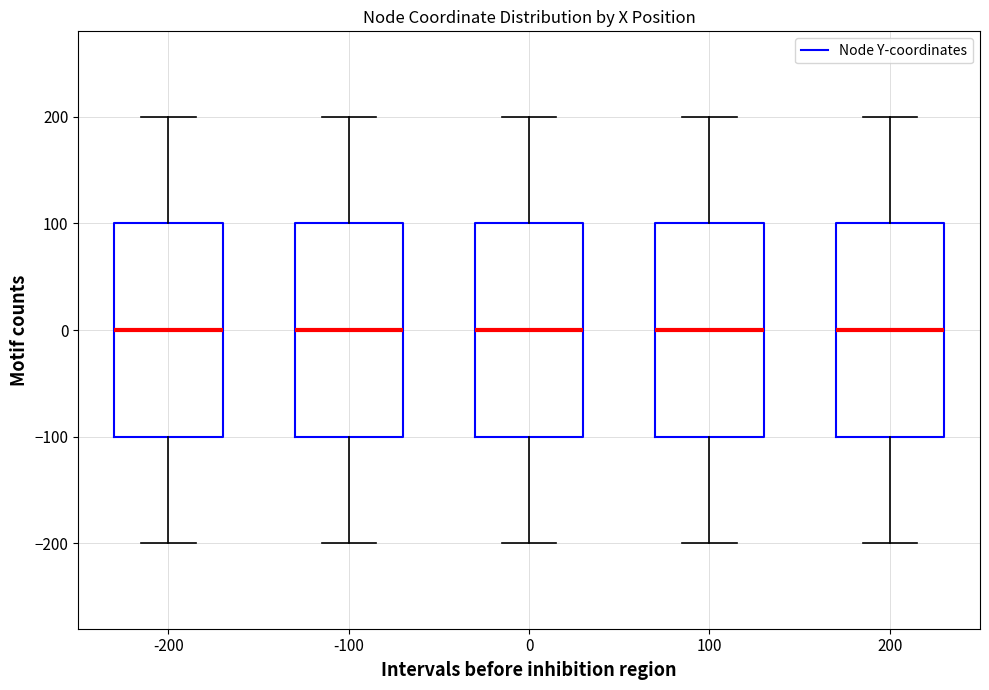

Where is the upper edge of the box at x = 100 on the y-axis? The values are not printed on the chart, so give them approximately, as read against the axis.

100